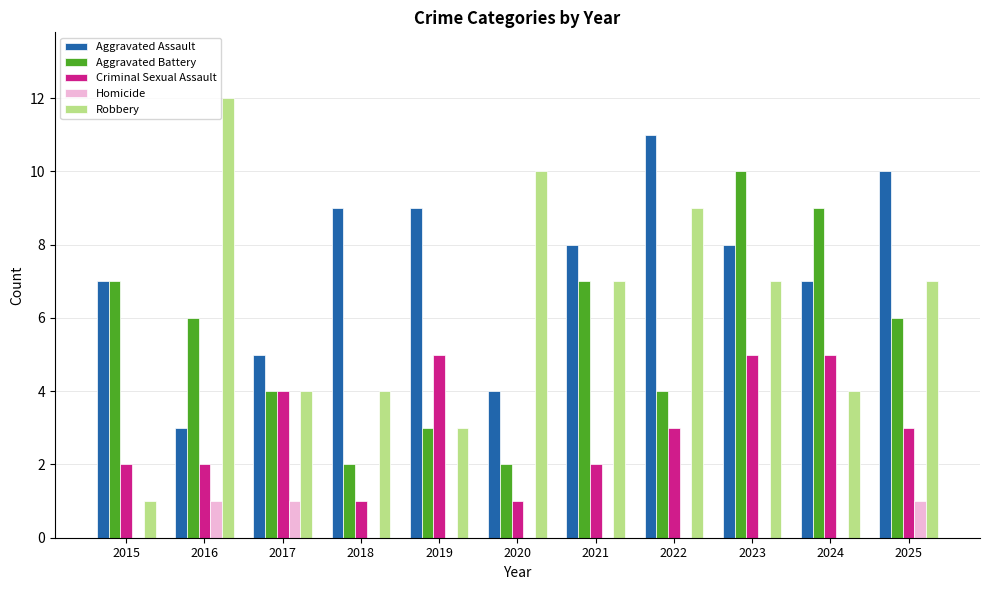

Which series changed the most between 2019 and 2023?

Aggravated Battery